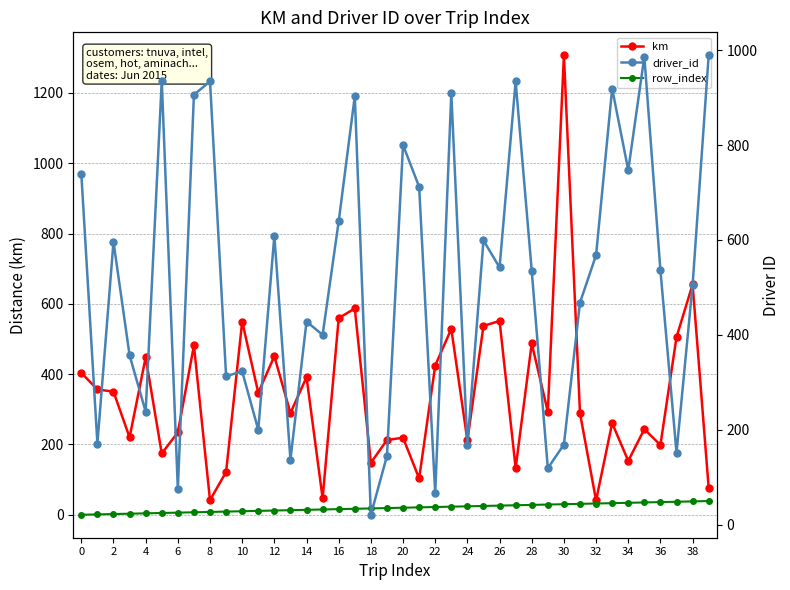

Is it true that km equals 105.1 at 39?

False